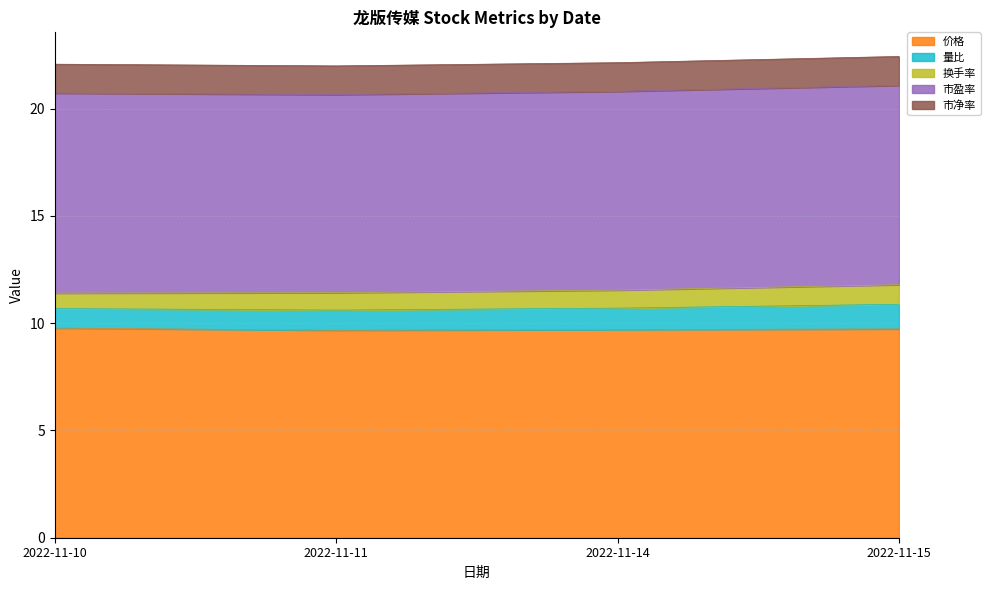

Reading left to right, transcribe all the data shown in this chart.

价格: 2022-11-10=9.8	2022-11-11=9.7	2022-11-14=9.7	2022-11-15=9.7
量比: 2022-11-10=0.9	2022-11-11=0.9	2022-11-14=1.0	2022-11-15=1.1
换手率: 2022-11-10=0.7	2022-11-11=0.8	2022-11-14=0.8	2022-11-15=0.9
市盈率: 2022-11-10=9.3	2022-11-11=9.2	2022-11-14=9.3	2022-11-15=9.3
市净率: 2022-11-10=1.4	2022-11-11=1.3	2022-11-14=1.3	2022-11-15=1.4